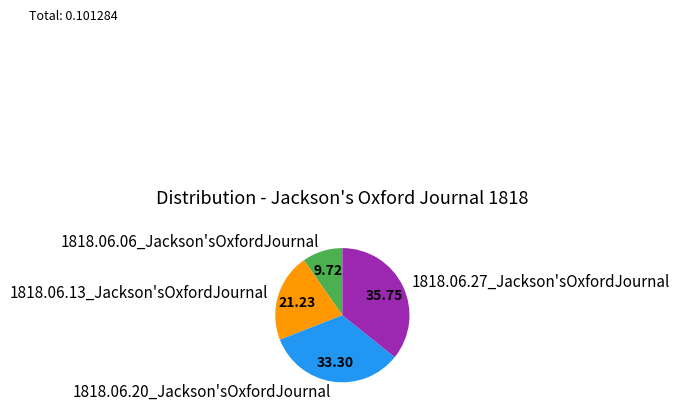

How many segments does this pie chart have?

4